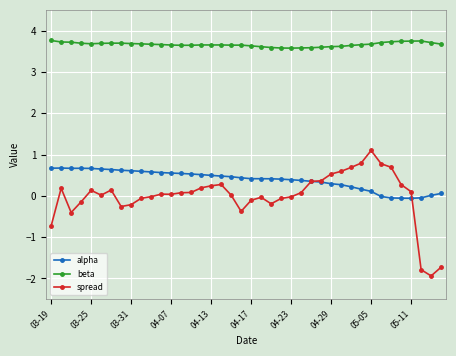

True or false: spread and beta intersect in this chart.

False